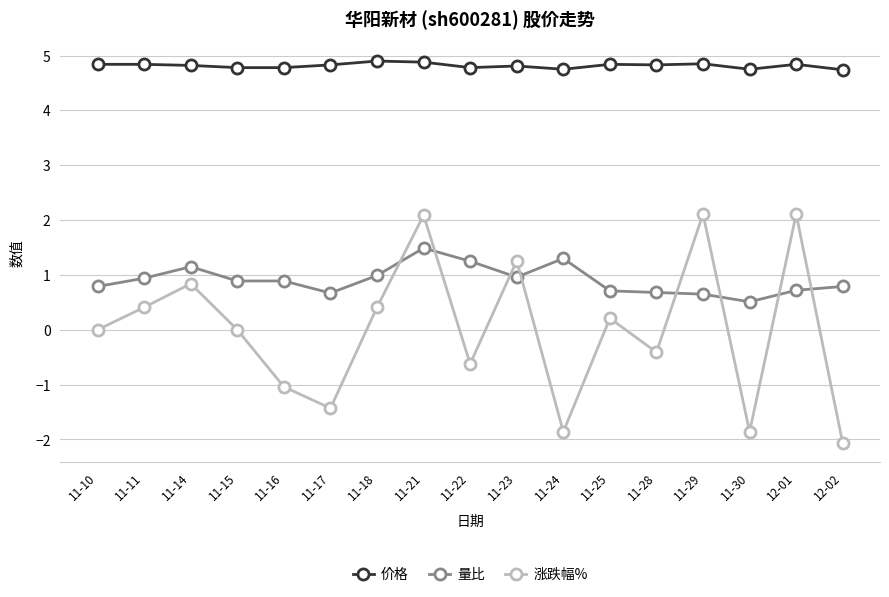

Which series changed the most between 11-16 and 12-01?

涨跌幅%